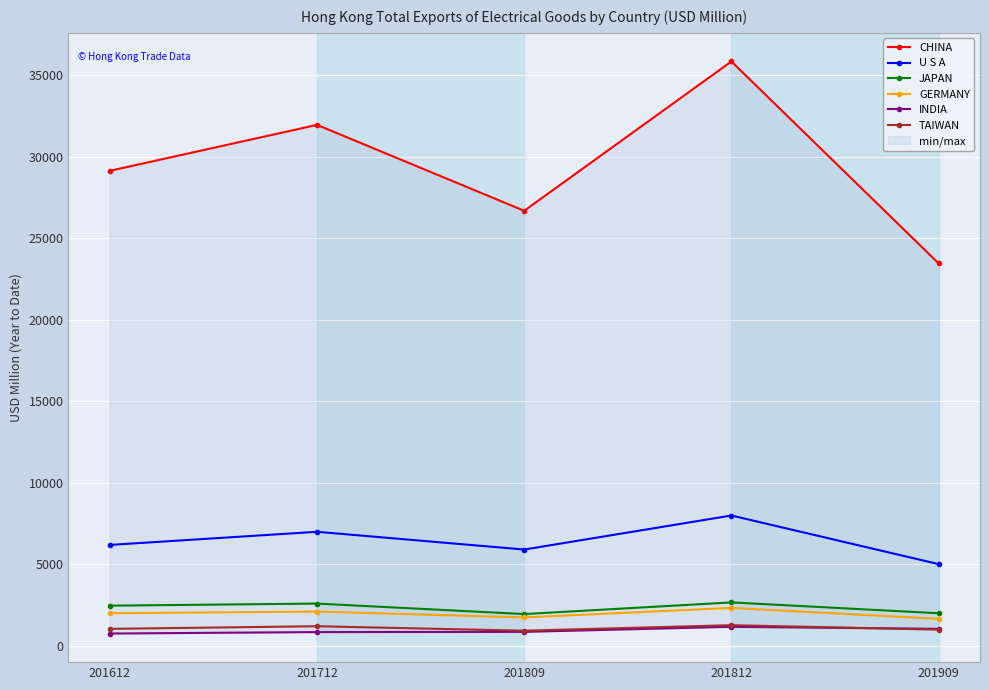

The value of INDIA at 201712 is 851.7. True or false?

True